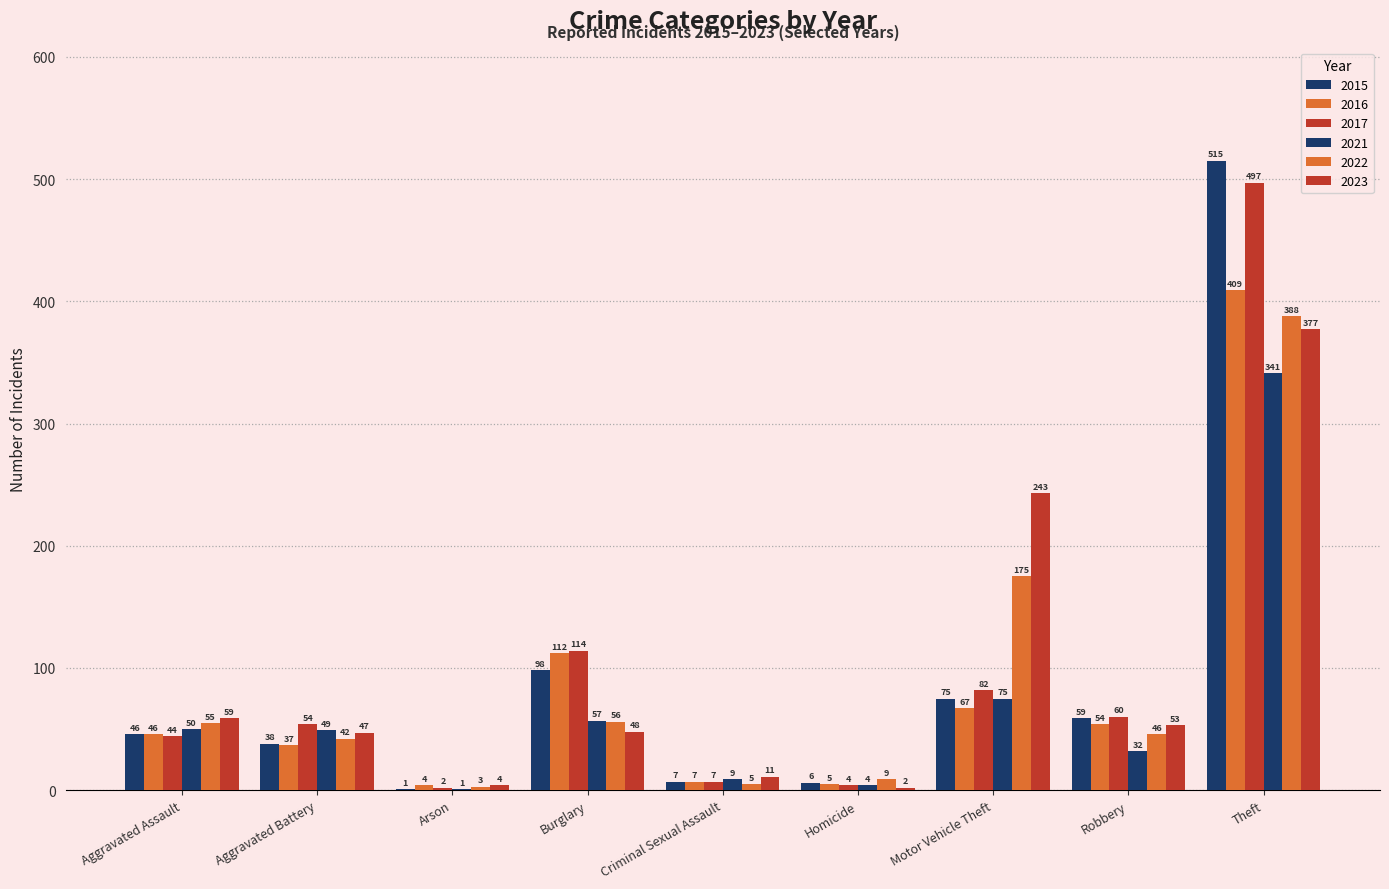

Count the number of categories in the chart.

9